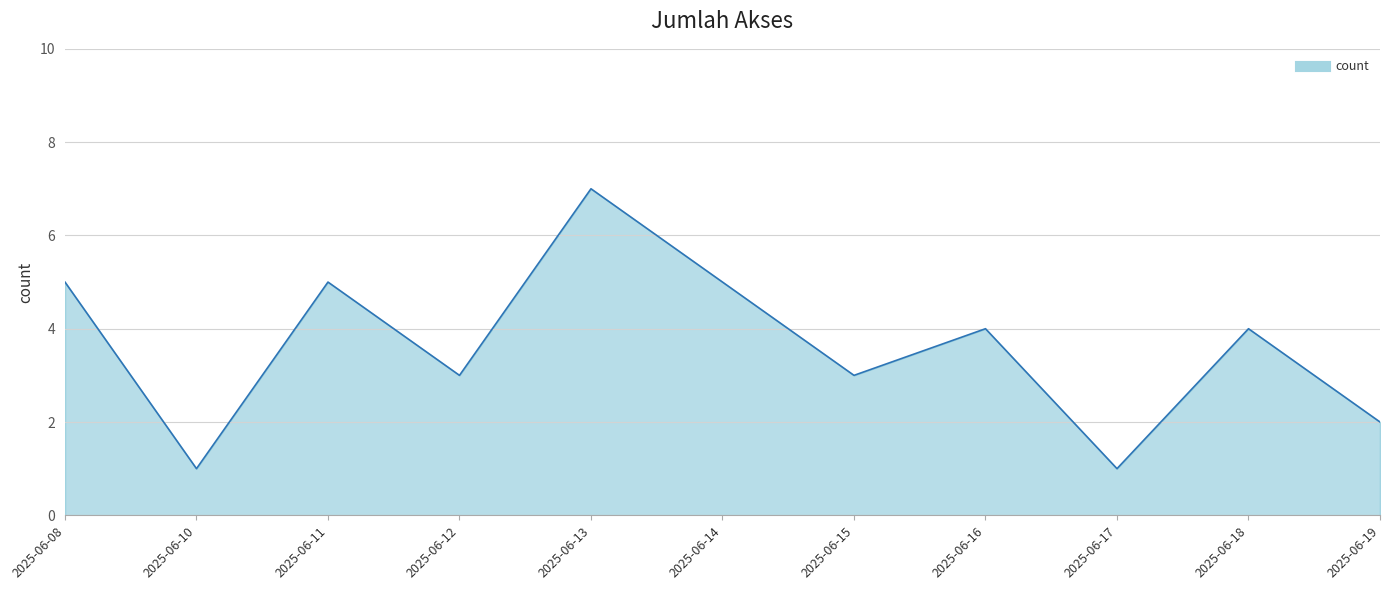

Reading left to right, extract all data points from this chart.

5	1	5	3	7	5	3	4	1	4	2